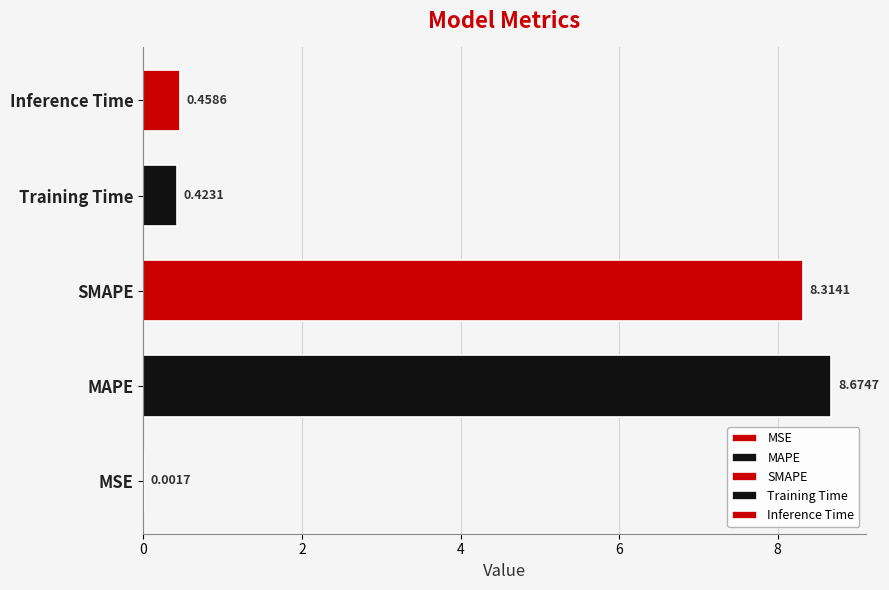

Does the chart contain any negative values?

No